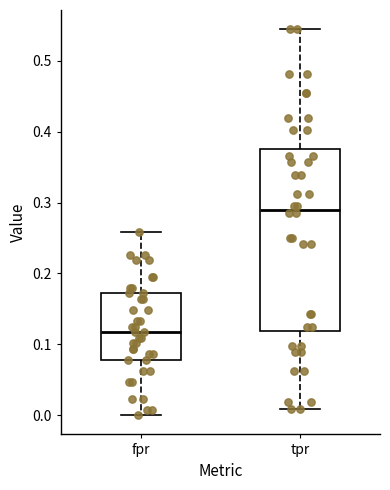

Reading left to right, transcribe this box plot: for each box, give where its median line is, the range the box spans, and where its two whiskers end, as read against the y-axis. The values are not printed on the chart, so give them approximately, as read against the axis.

fpr: median 0.12, box 0.08 to 0.17, whiskers 0.00 to 0.26
tpr: median 0.29, box 0.12 to 0.38, whiskers 0.01 to 0.54